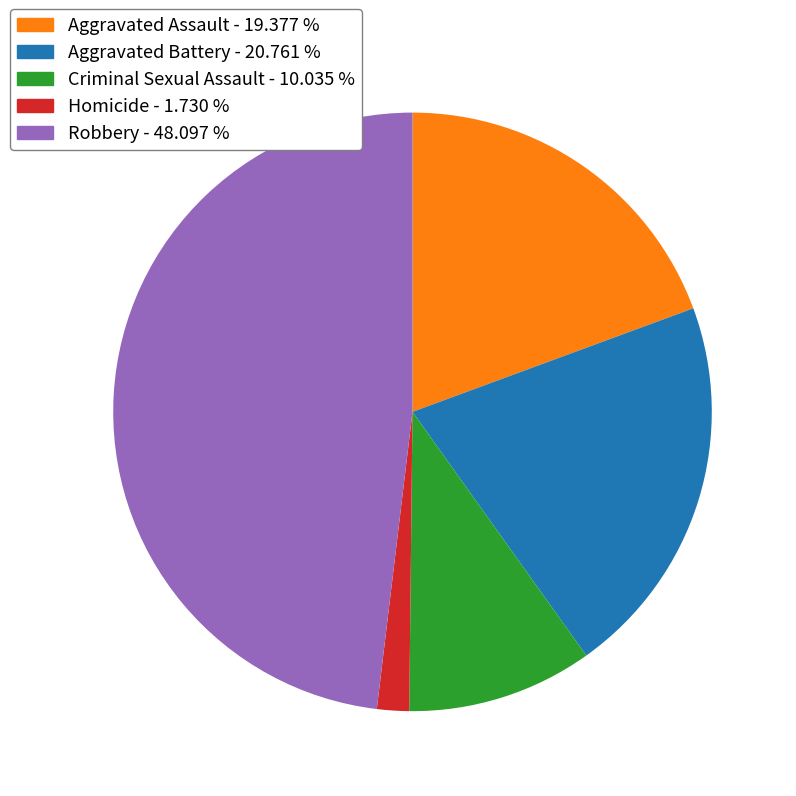

Approximately how many times larger is the value at Robbery compared to Homicide?

27.8